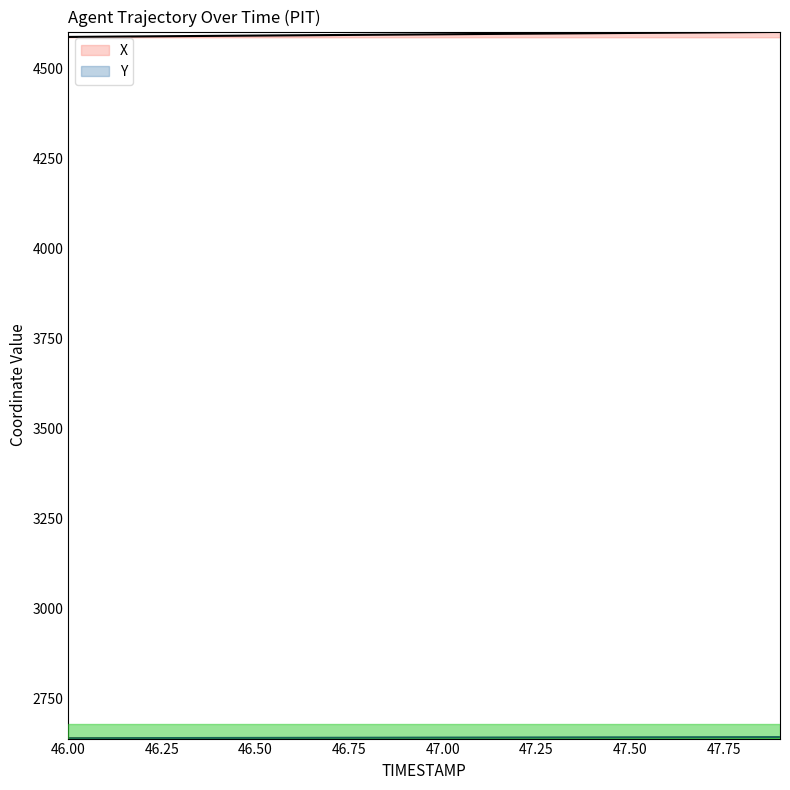

What is the label of the 11th point from the left?

47.0